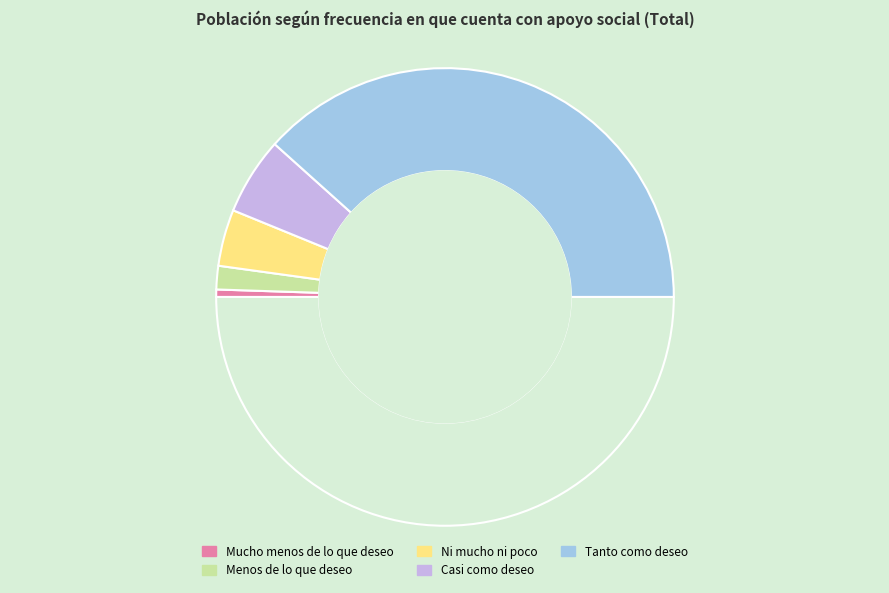

How many segments does this pie chart have?

6